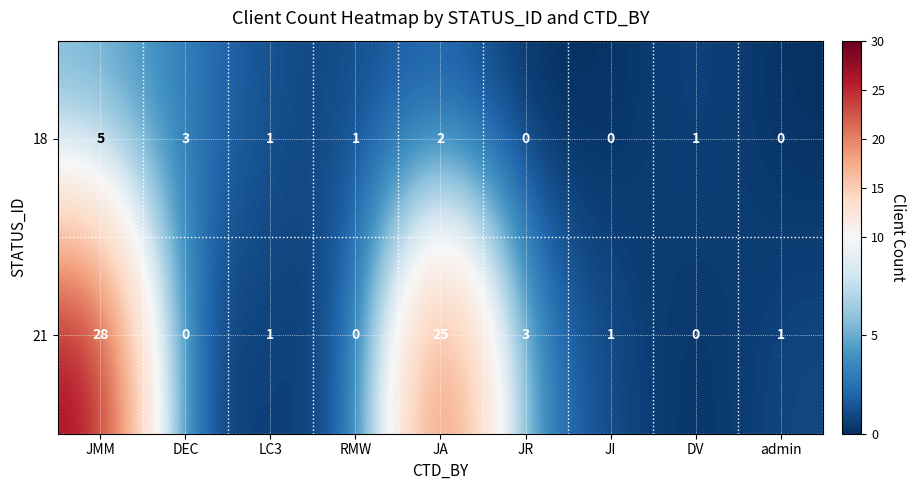

Which category has the highest value in the 18 series?

JMM